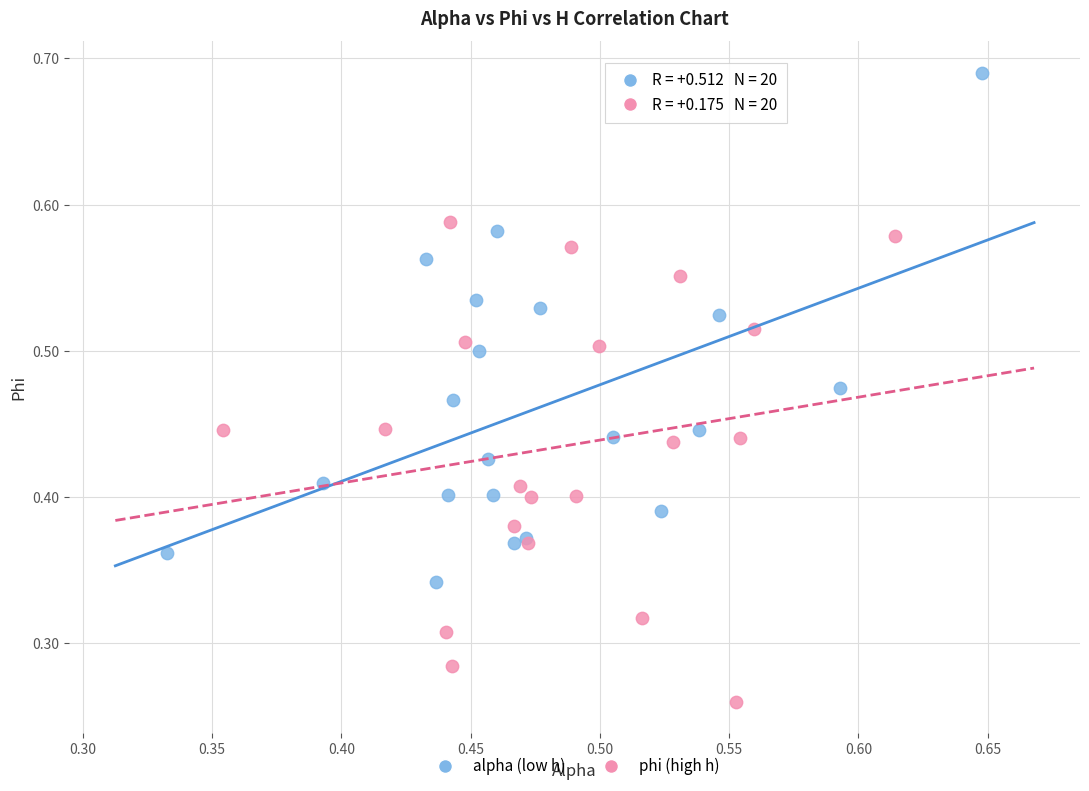

Which series contains the highest Y value?

alpha (low h)